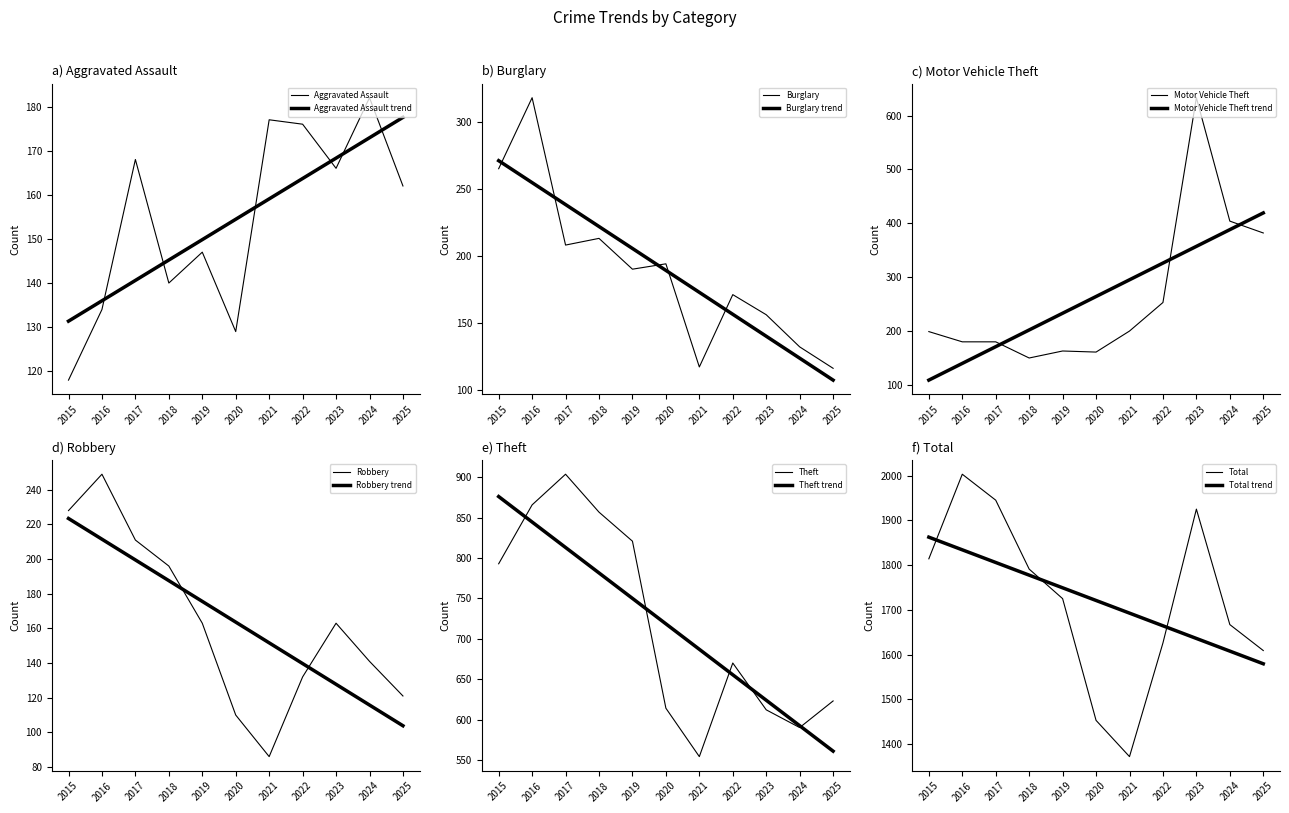

At 2023, list the series in order from smallest to largest.

Burglary, Robbery, Aggravated Assault, Theft, Motor Vehicle Theft, Total